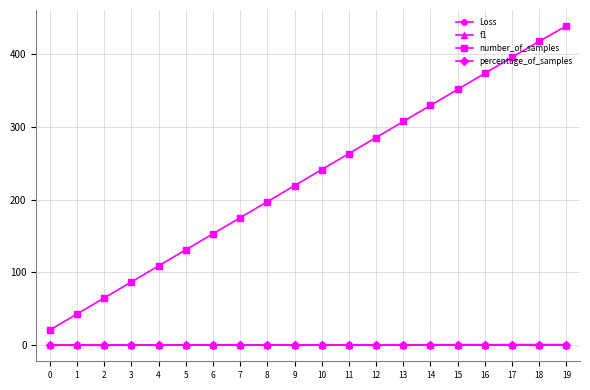

Which series changed the most between 8 and 18?

number_of_samples